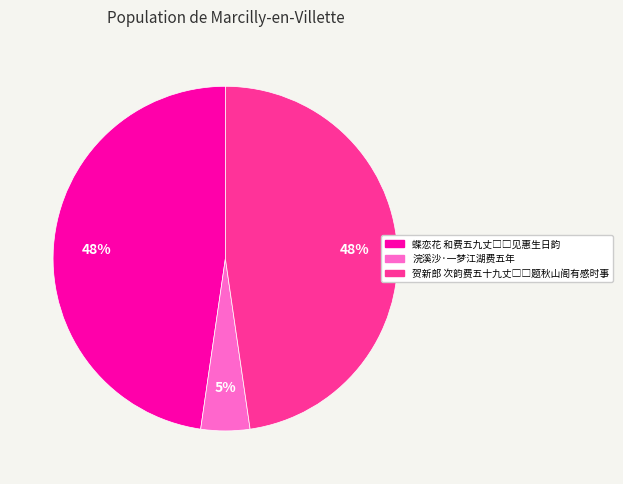

How many slices are in this pie chart?

3